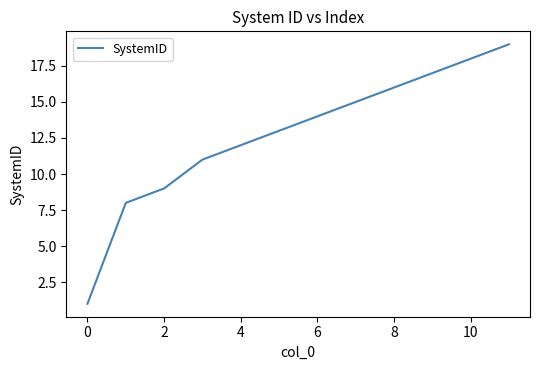

Reading left to right, what are all the values shown in this chart?

1	8	9	11	12	13	14	15	16	17	18	19